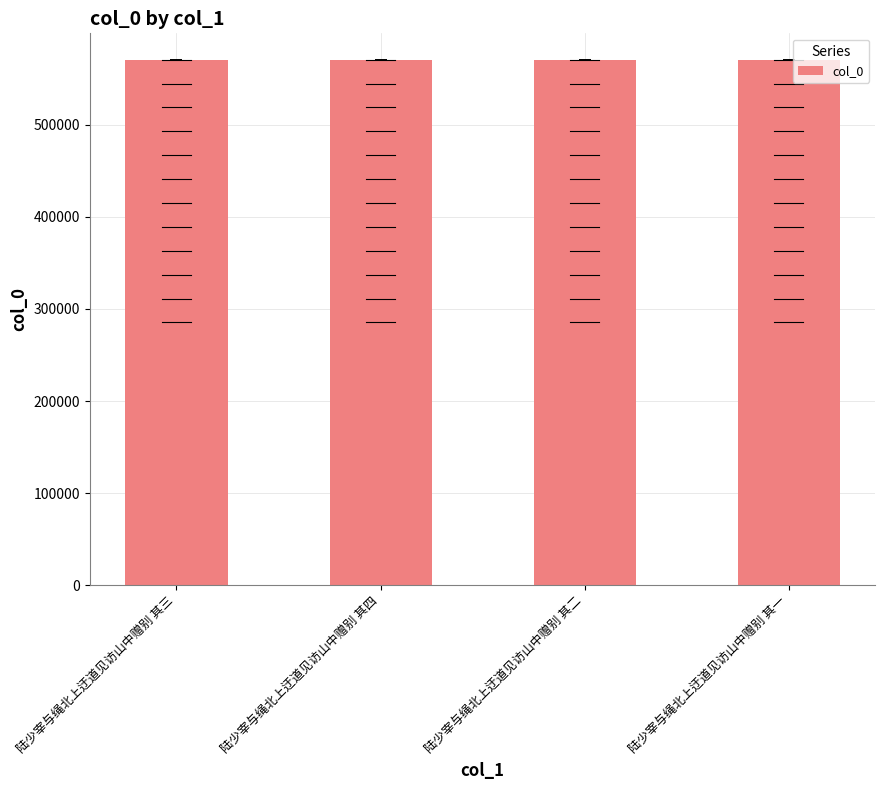

What is the label of the 4th bar from the left?

陆少宰与绳北上迂道见访山中赠别 其一